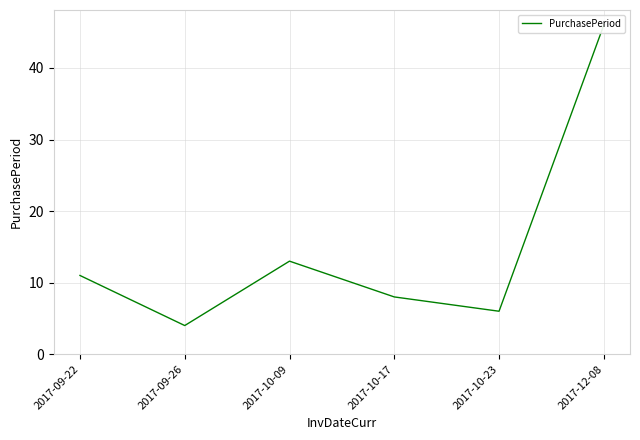

List the labels in order of value, smallest first.

2017-09-26, 2017-10-23, 2017-10-17, 2017-09-22, 2017-10-09, 2017-12-08